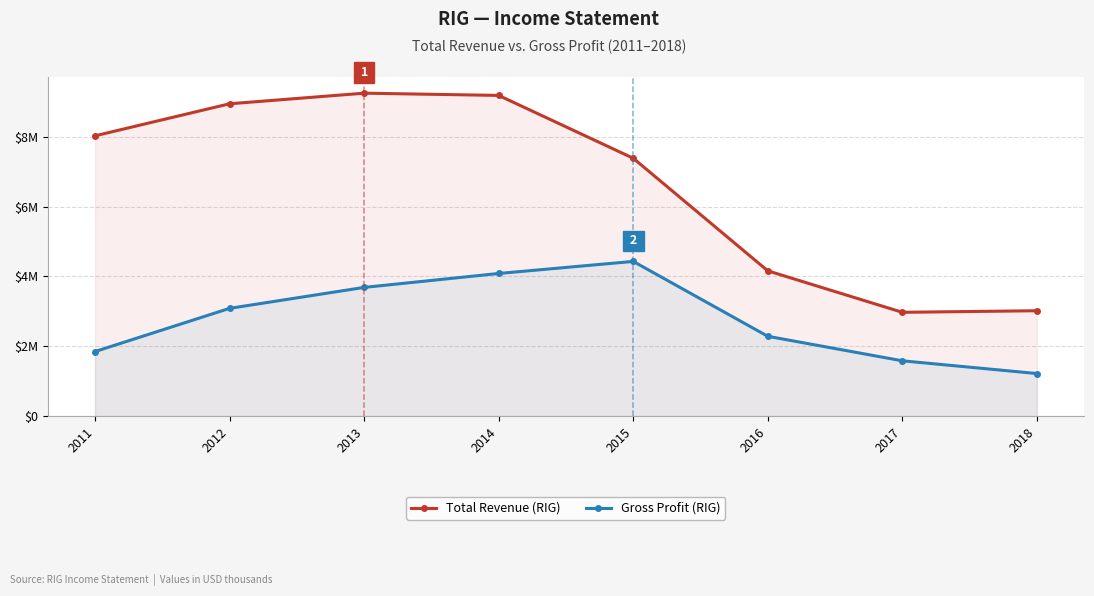

Which series has the largest range (max minus min)?

Total Revenue (RIG)